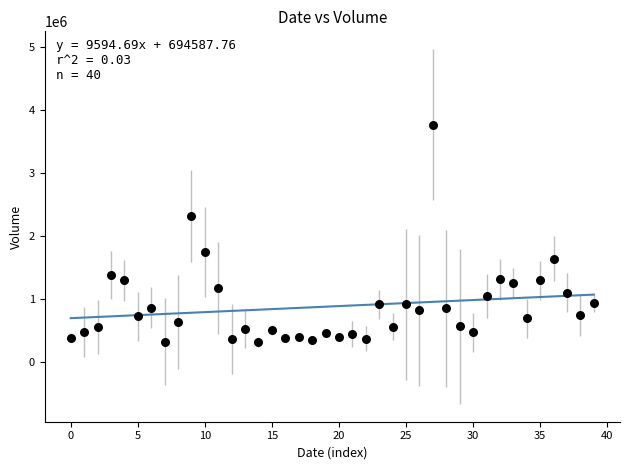

What is the range of Y values (max minus min)?

3446153